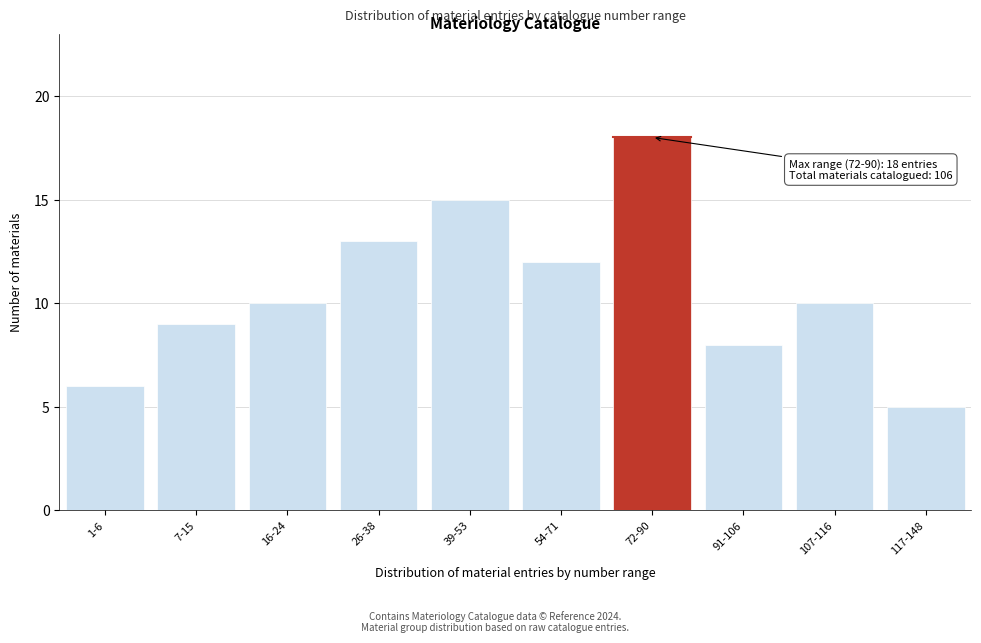

Reading left to right, transcribe all the data shown in this chart.

1-6=6	7-15=9	16-24=10	26-38=13	39-53=15	54-71=12	72-90=18	91-106=8	107-116=10	117-148=5